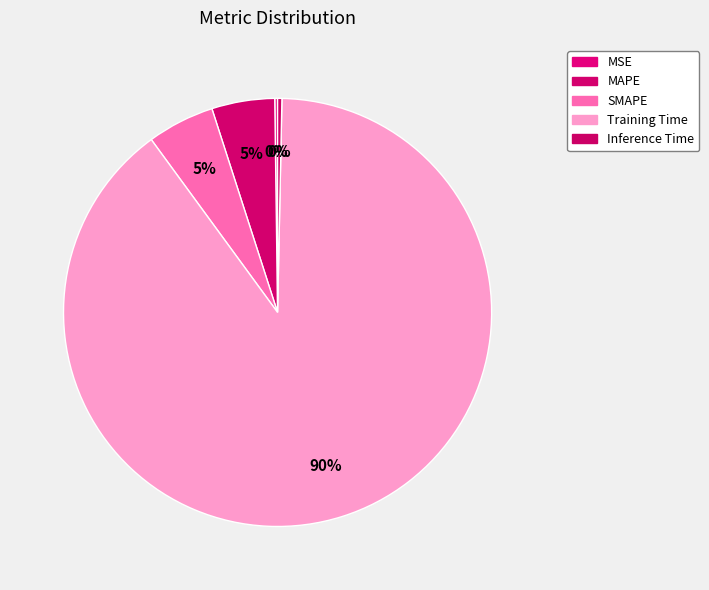

Is it true that Inference Time is 0% of the pie?

True